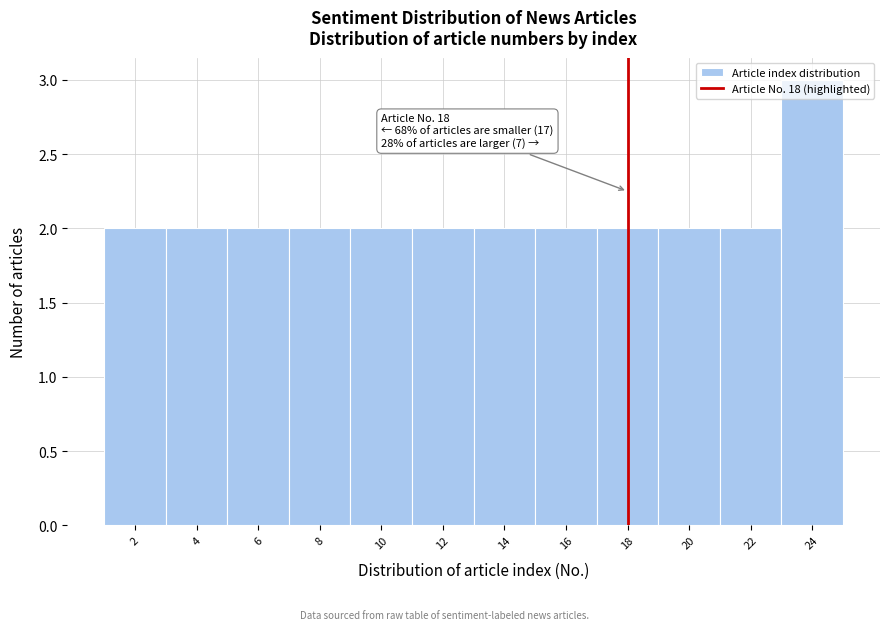

Over which range of the x-axis is the bar tallest?

23 to 25